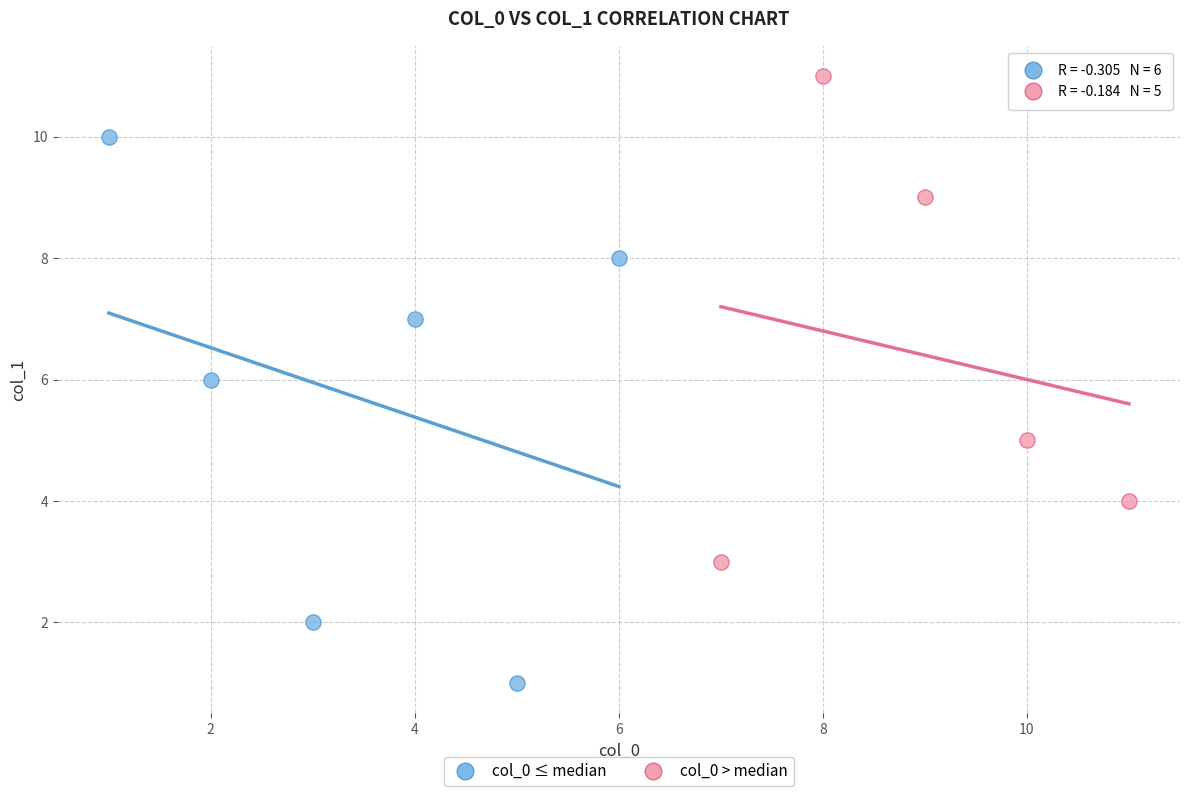

What are all the series names shown in the legend?

col_0 ≤ median, col_0 > median